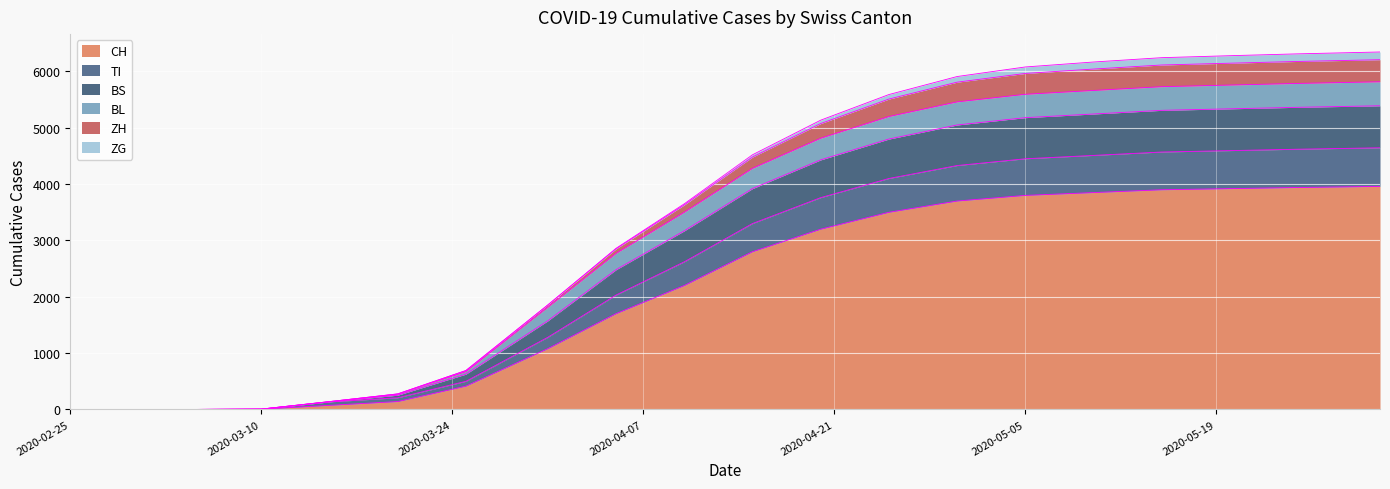

At which label is TI closest to 2695?

2020-04-05